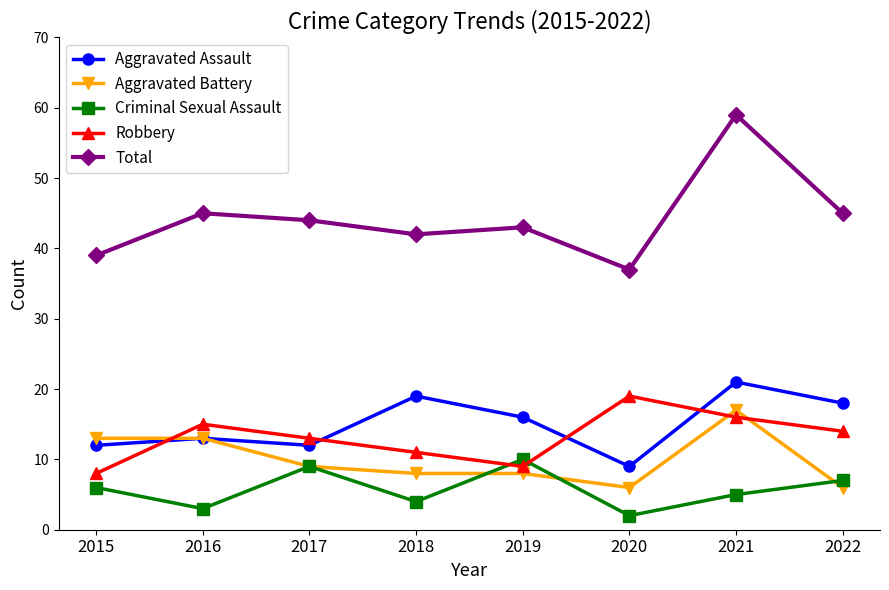

At which category does Criminal Sexual Assault reach its first local peak?

2017